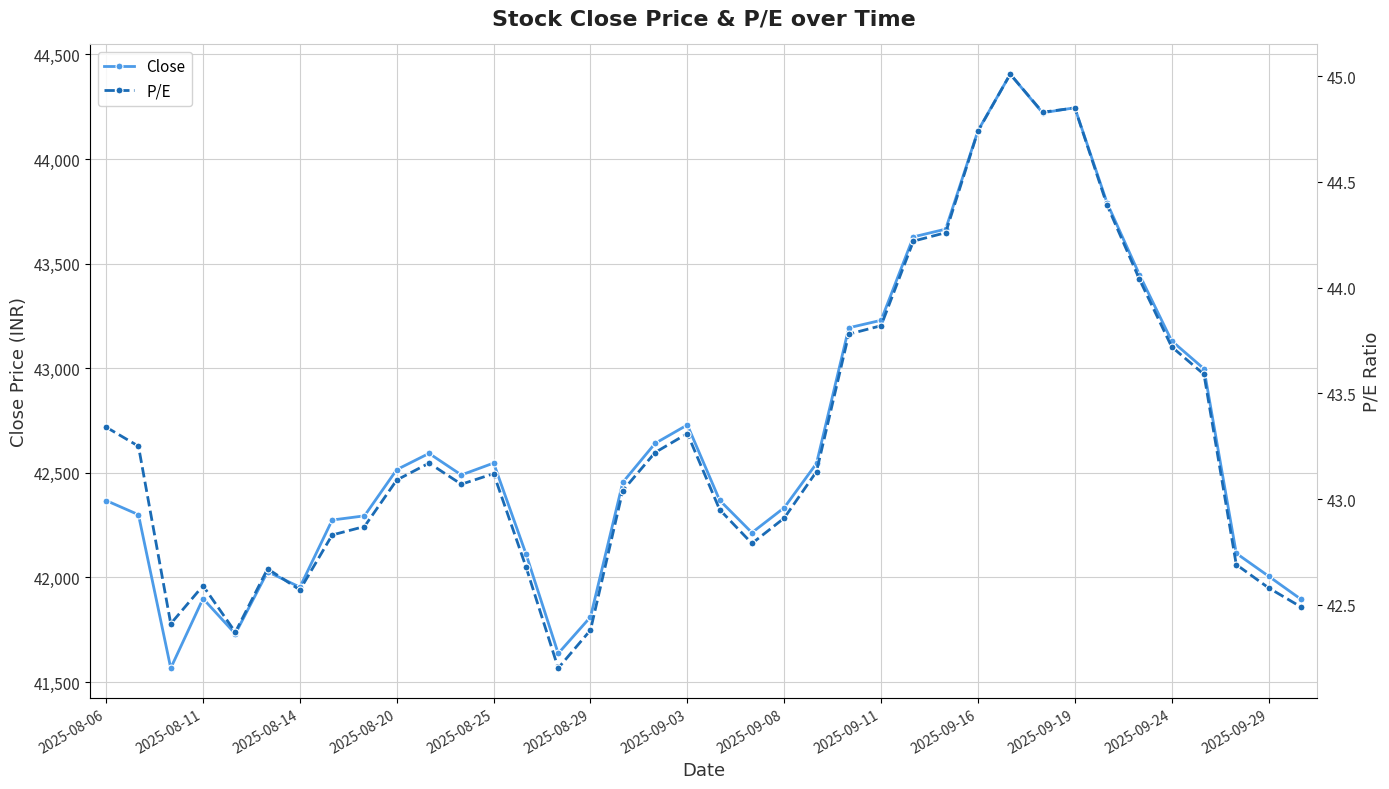

True or false: Close has more than 2 interior local peaks.

True